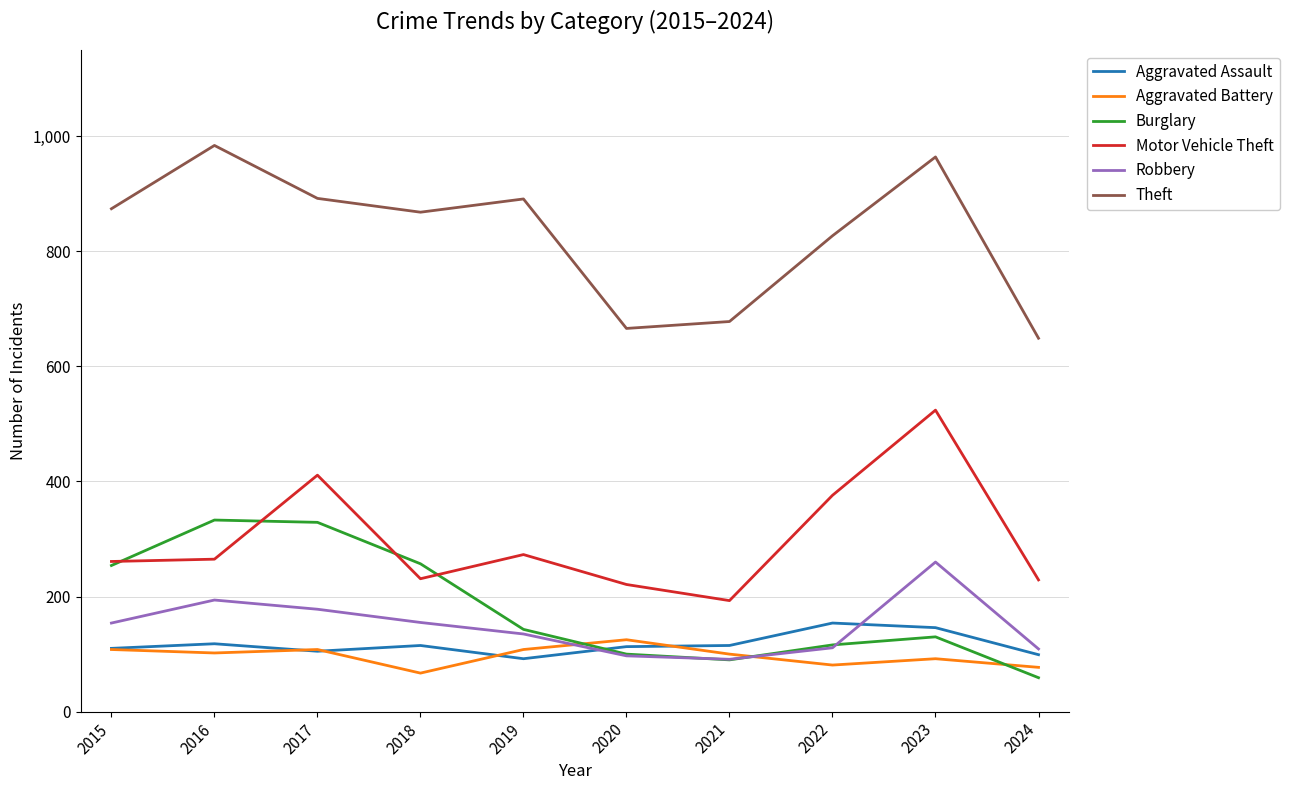

Rank the series at 2018 from highest to lowest value.

Theft, Burglary, Motor Vehicle Theft, Robbery, Aggravated Assault, Aggravated Battery